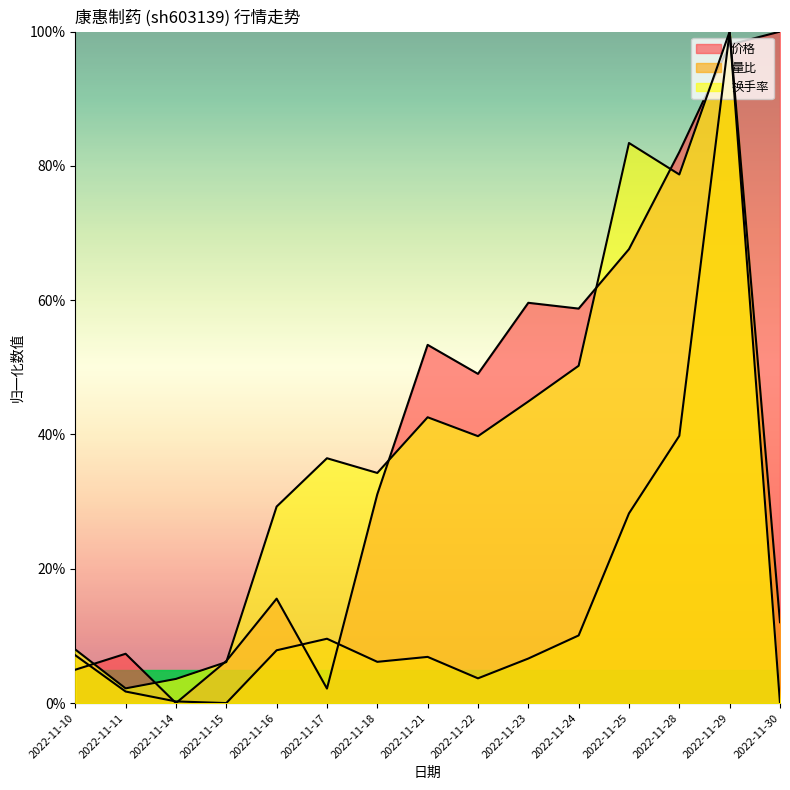

Which series has the largest total across all categories?

价格